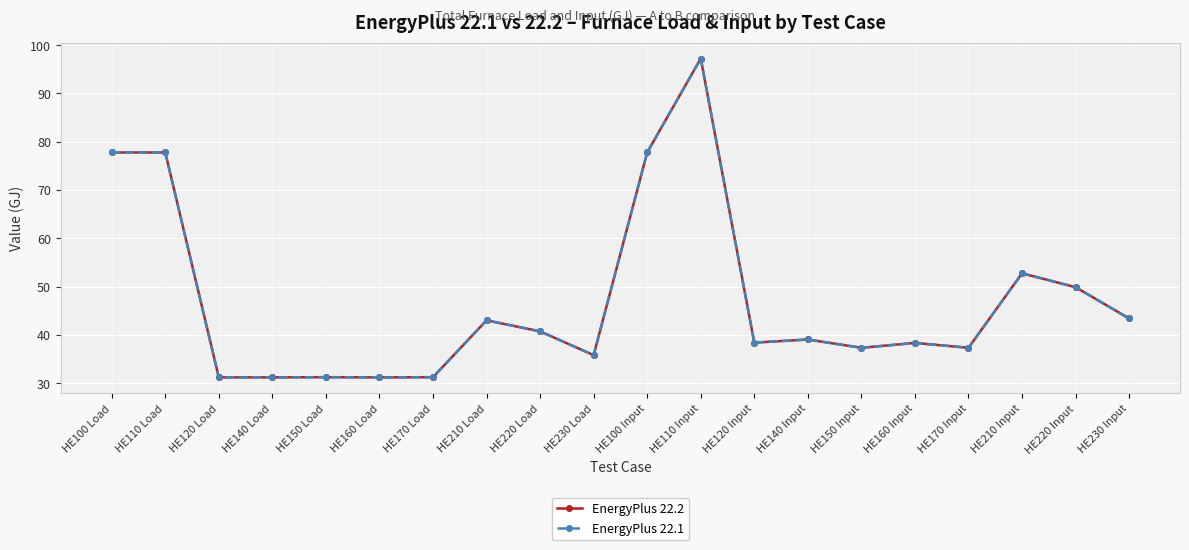

List the labels in order of EnergyPlus 22.2 value, largest first.

HE110 Input, HE100 Load, HE110 Load, HE100 Input, HE210 Input, HE220 Input, HE230 Input, HE210 Load, HE220 Load, HE140 Input, HE120 Input, HE160 Input, HE150 Input, HE170 Input, HE230 Load, HE150 Load, HE170 Load, HE160 Load, HE120 Load, HE140 Load